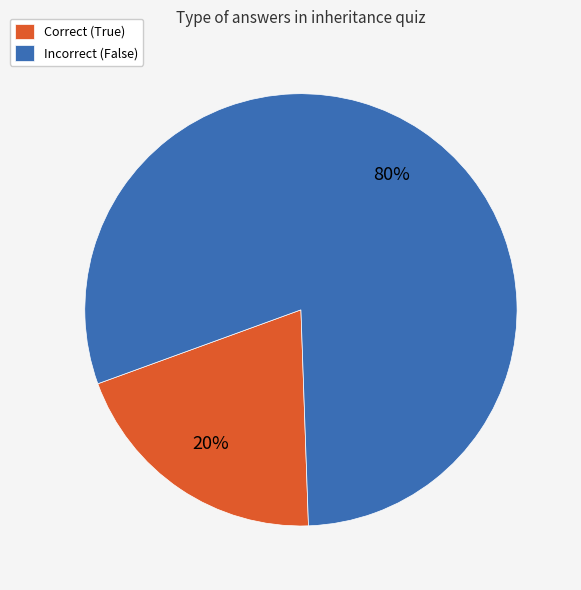

Does Incorrect (False) account for over 50% of the chart?

Yes